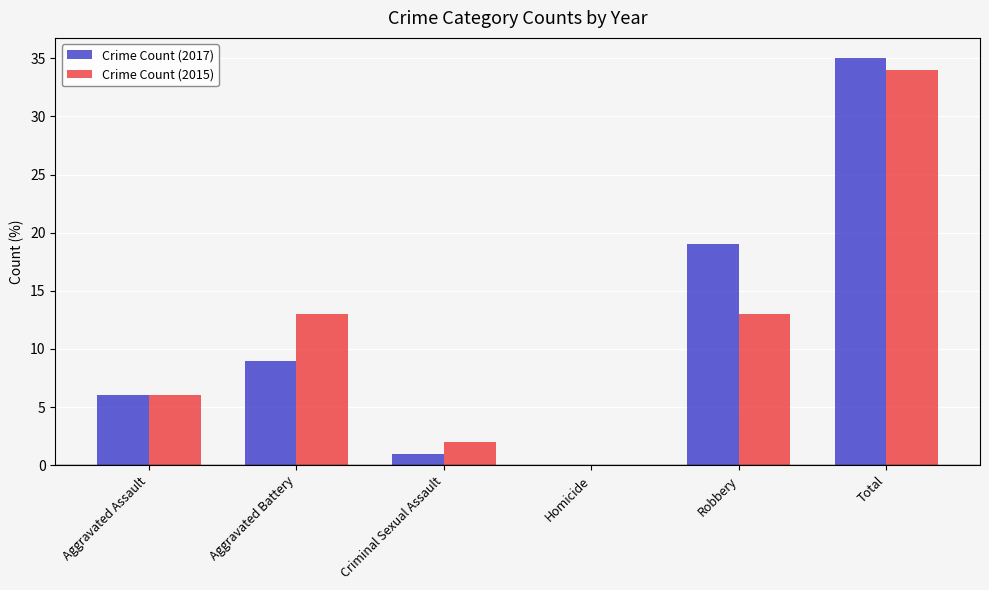

What are all the series names shown in the legend?

Crime Count (2017), Crime Count (2015)